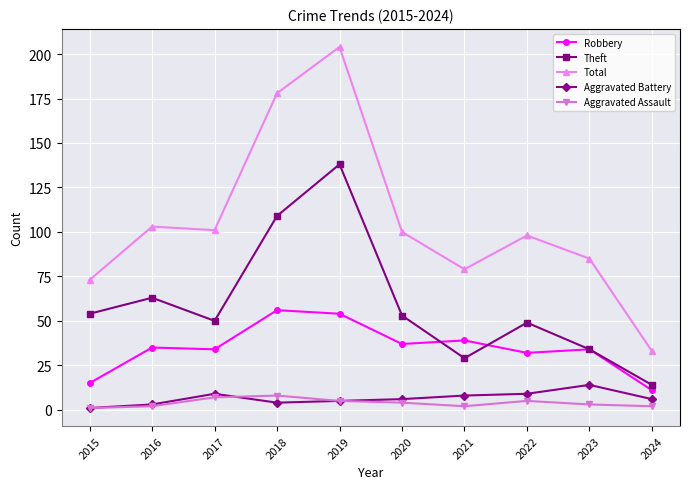

Count the number of data series in this chart.

5